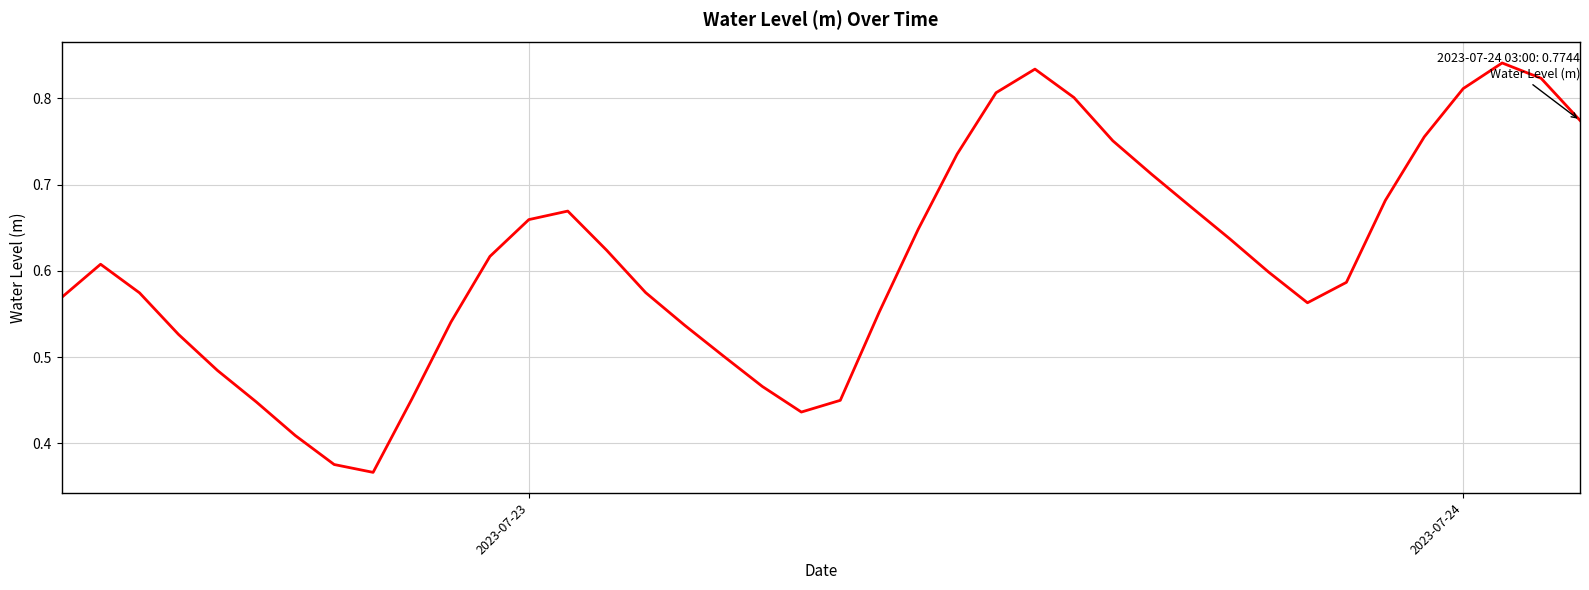

Does the chart have visible grid lines?

Yes